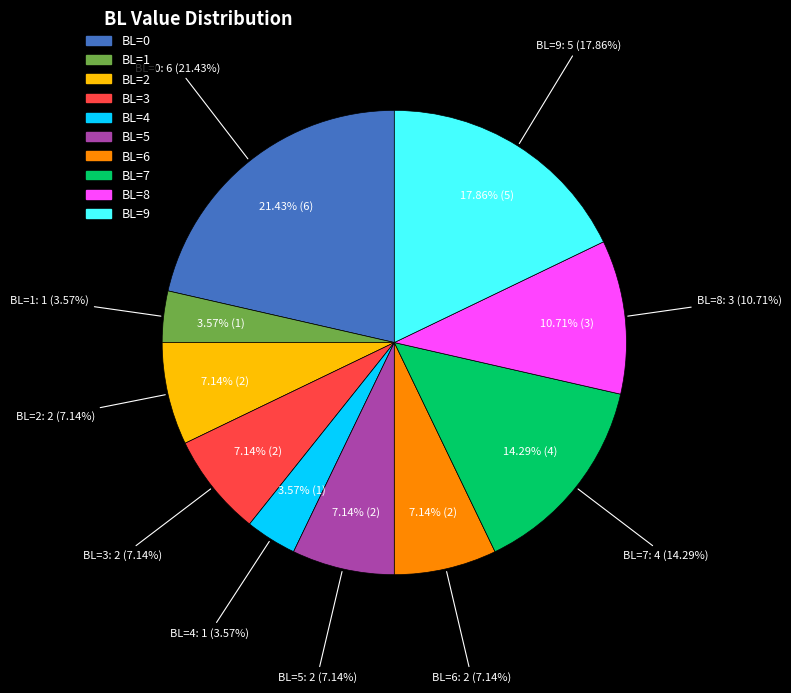

Count the number of slices in the pie.

10